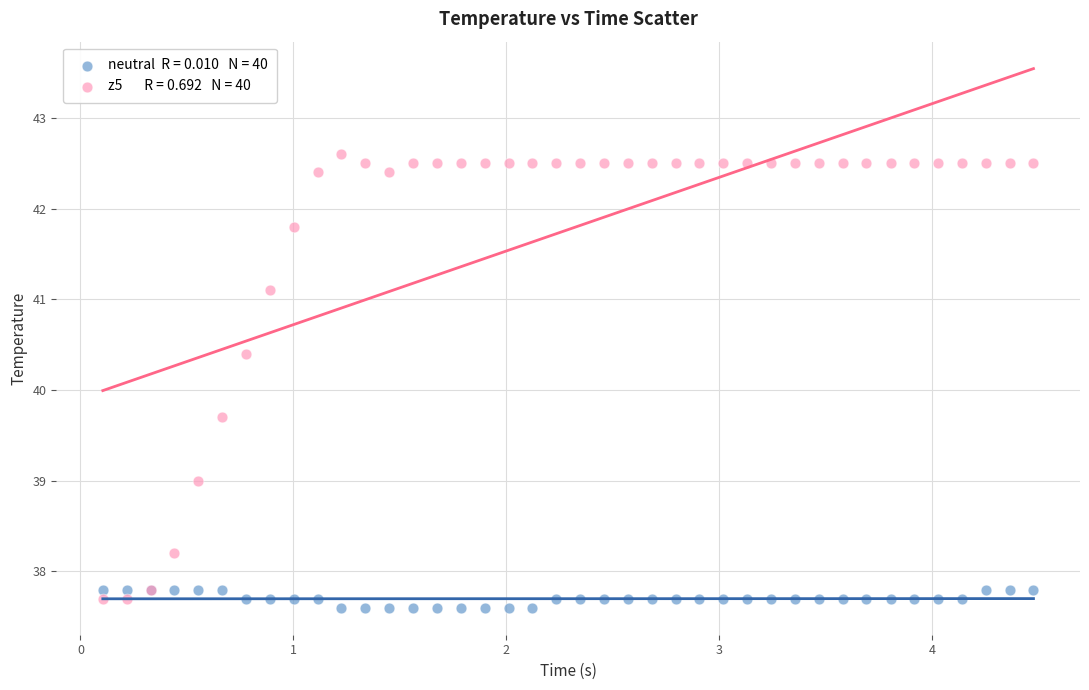

Across all series, what Y value is closest to 40?

39.7